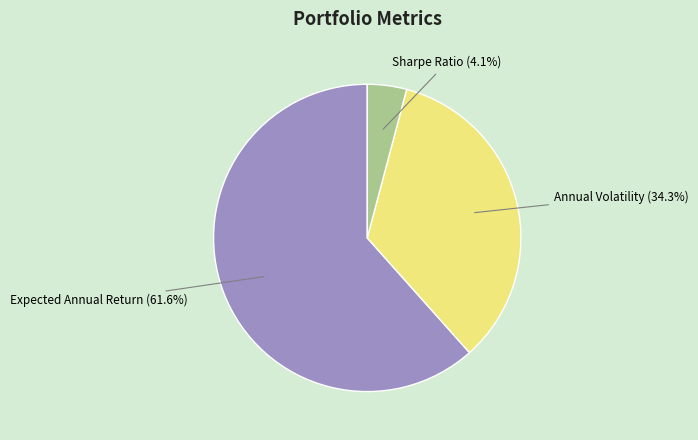

Between Expected Annual Return and Annual Volatility, which is larger?

Expected Annual Return